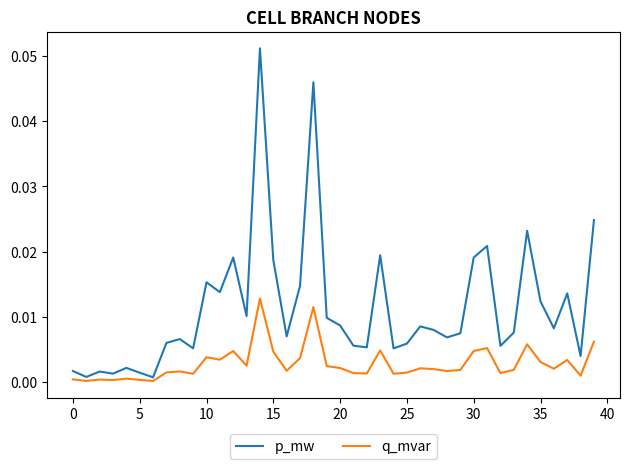

Is this an area chart (filled region under the line)?

No